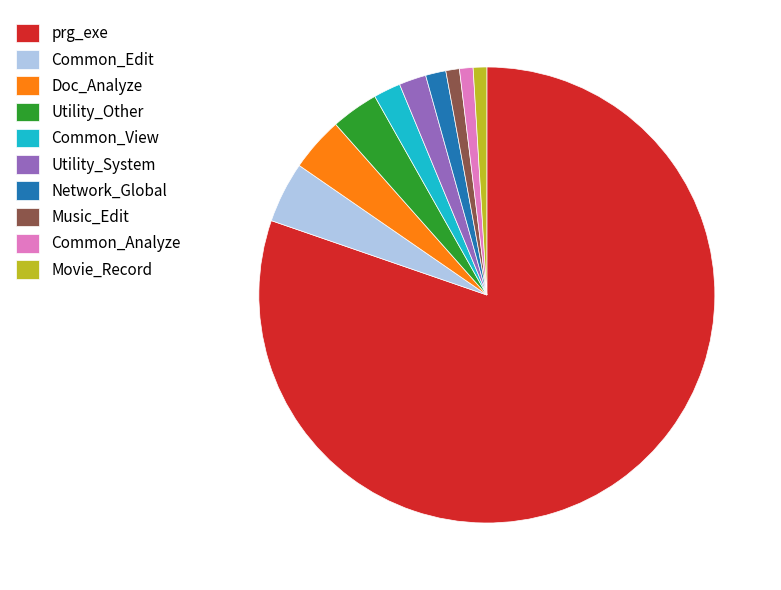

True or false: prg_exe accounts for 80% of the total.

True